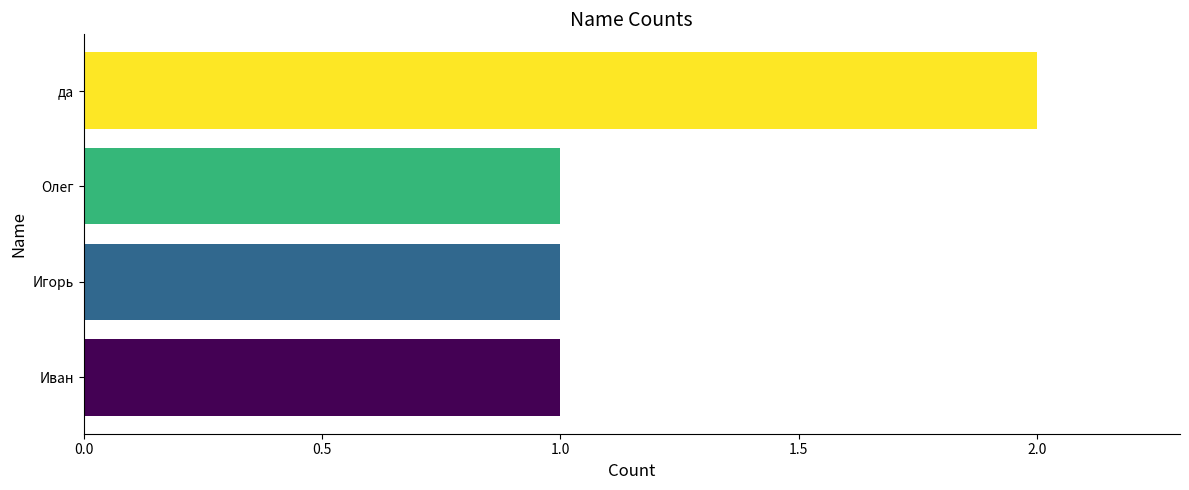

What is the label of the 4th bar from the top?

Иван